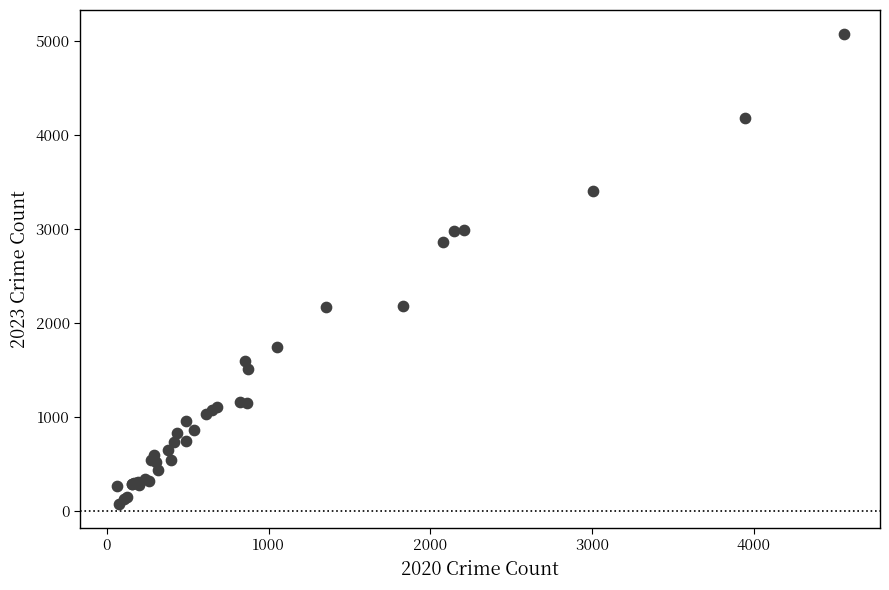

What Y value in the scatter plot is closest to 2573?

2861